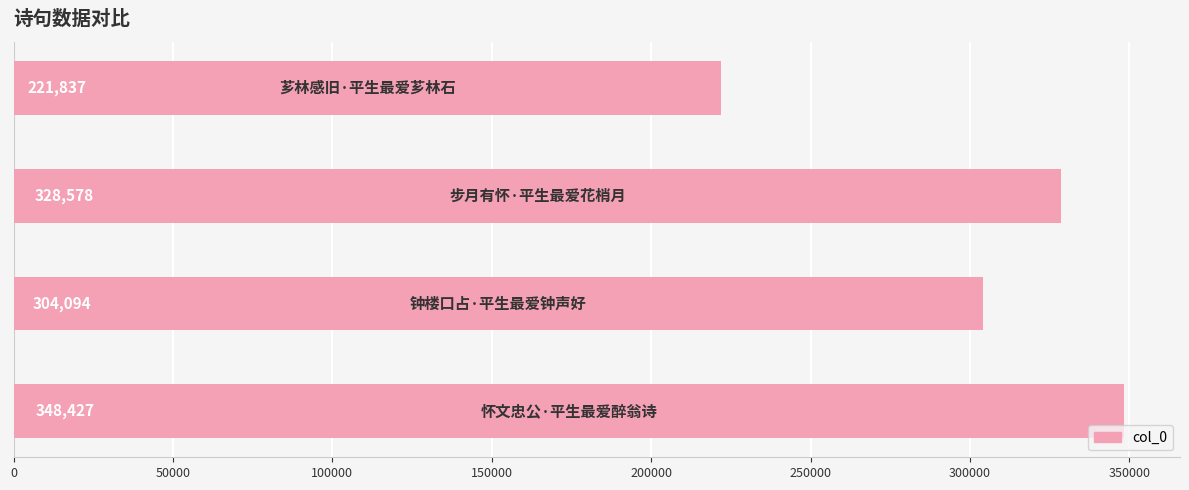

Reading bottom to top, transcribe all the data shown in this chart.

348427	304094	328578	221837